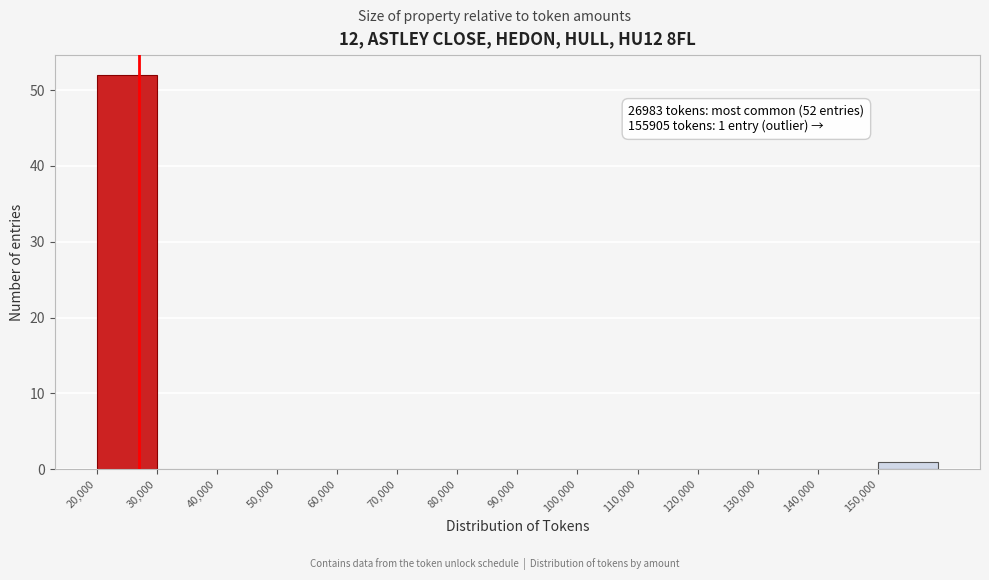

Over which range of the x-axis is the bar tallest?

20000 to 30000